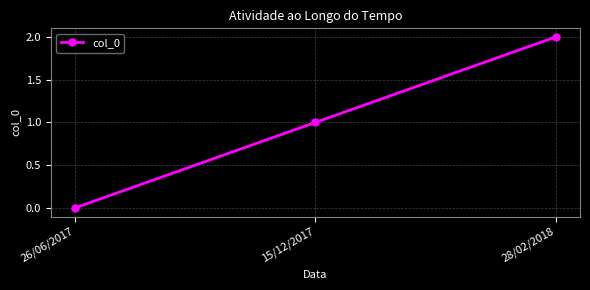

What is the label of the 1st point from the left?

26/06/2017